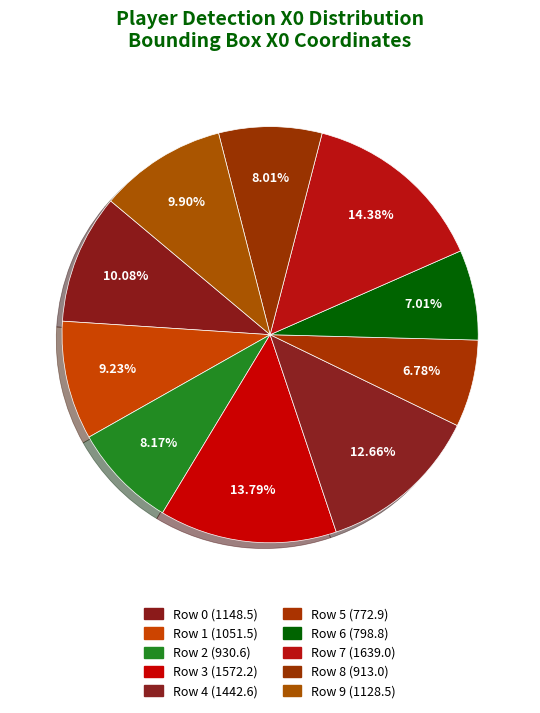

Is it true that Row 0 is 10% of the pie?

True